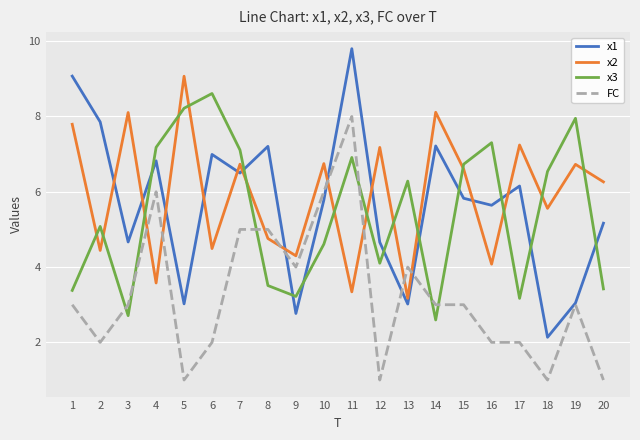

Rank the series at 14 from lowest to highest value.

x3, FC, x1, x2